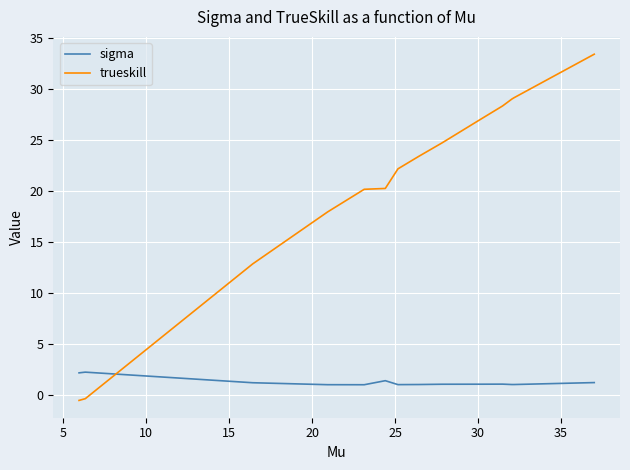

Which series has the largest total across all categories?

trueskill